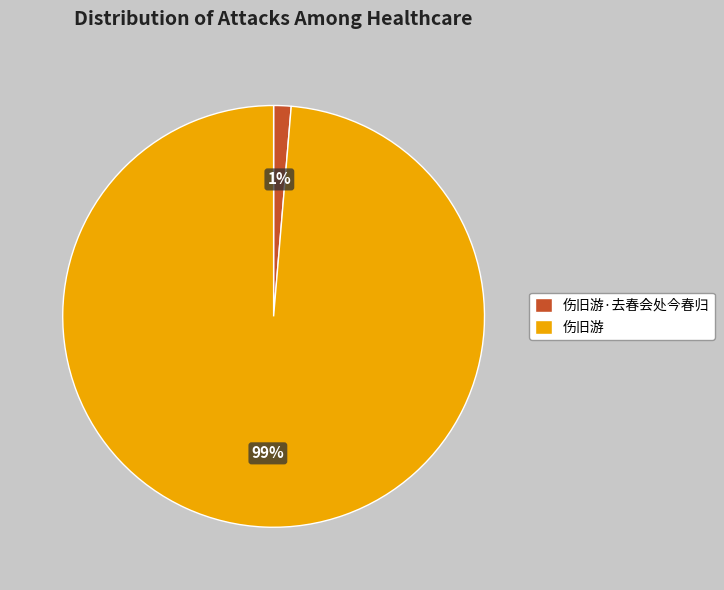

Is there a majority slice in this chart?

Yes